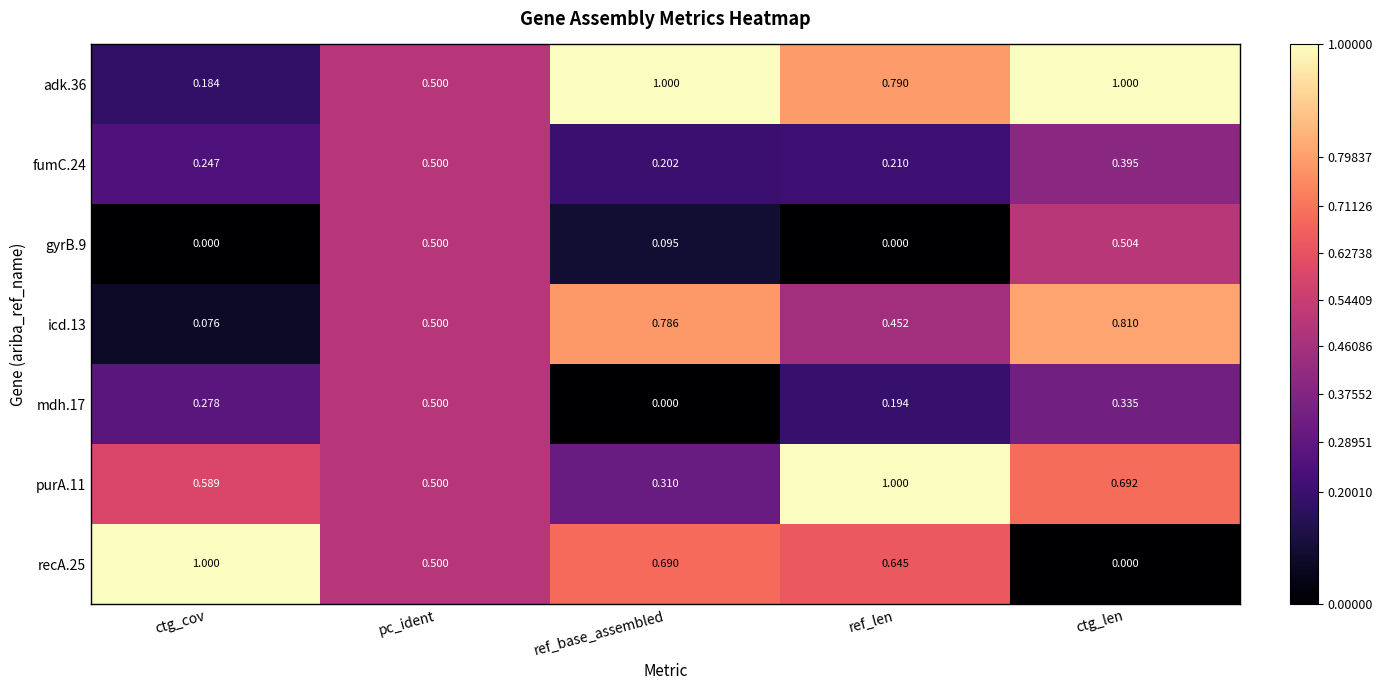

At which category is the sum across all series the highest?

ctg_len